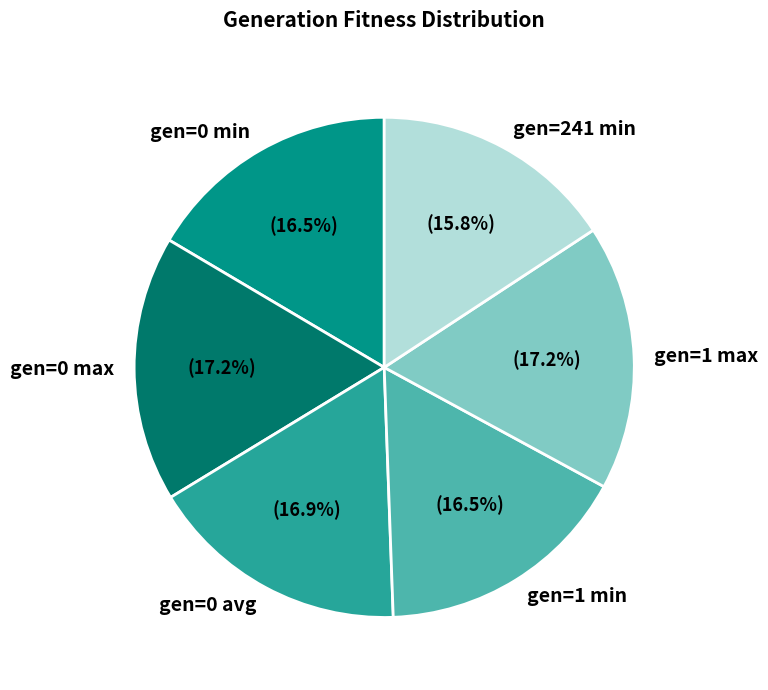

How many slices are in this pie chart?

6